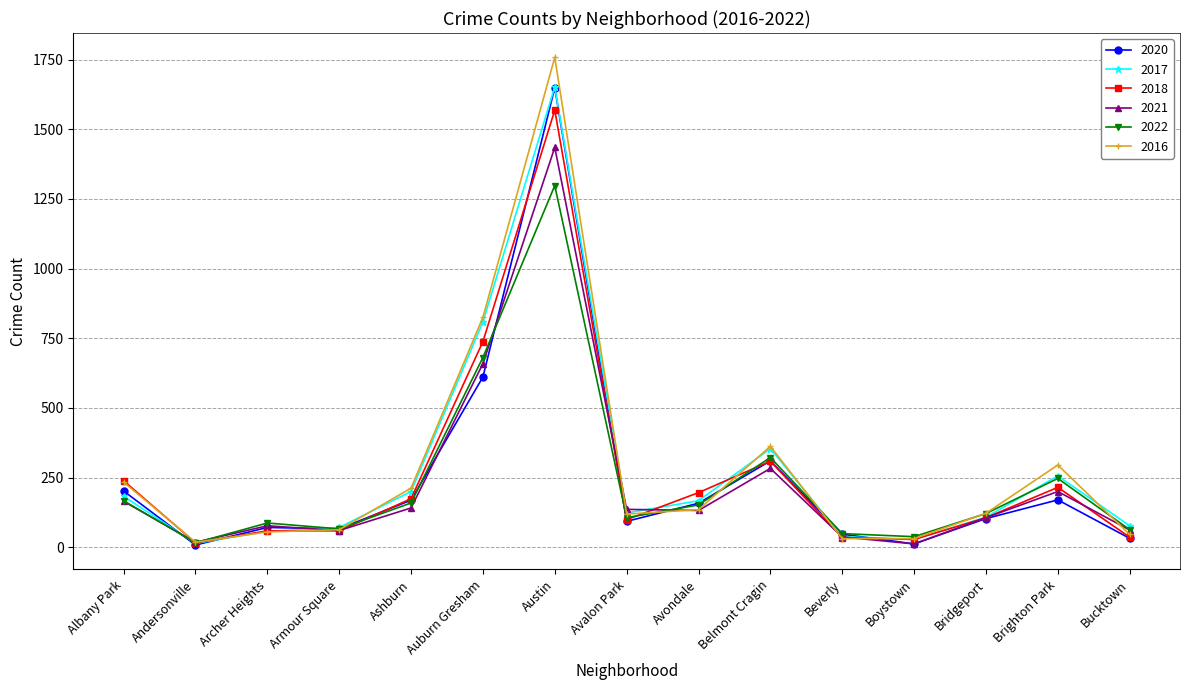

What is the highest value of the 2018 series?

1569